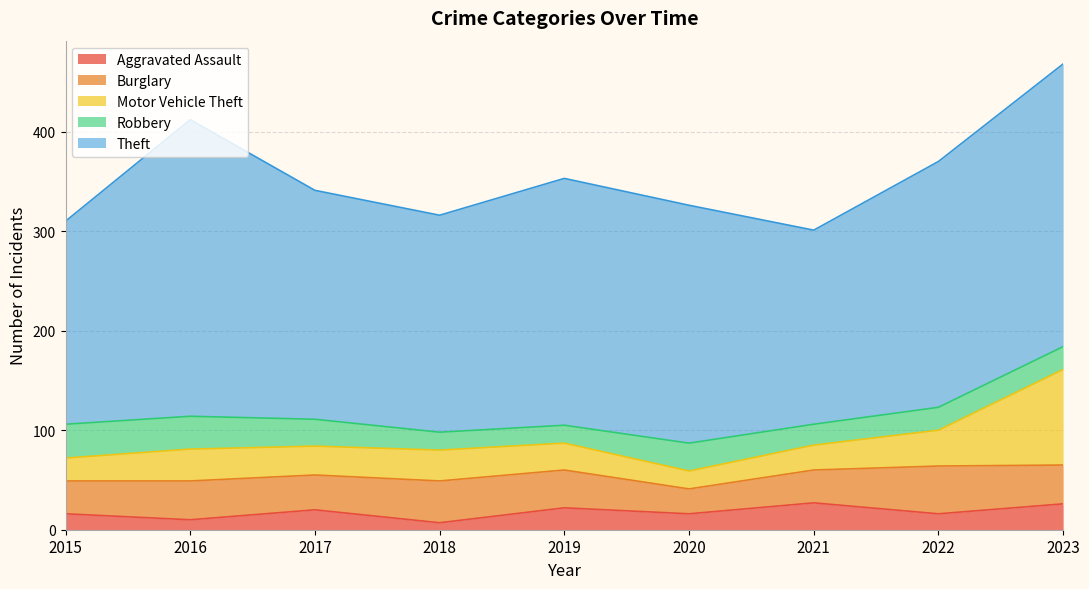

How many values in the Burglary series exceed 38?

4